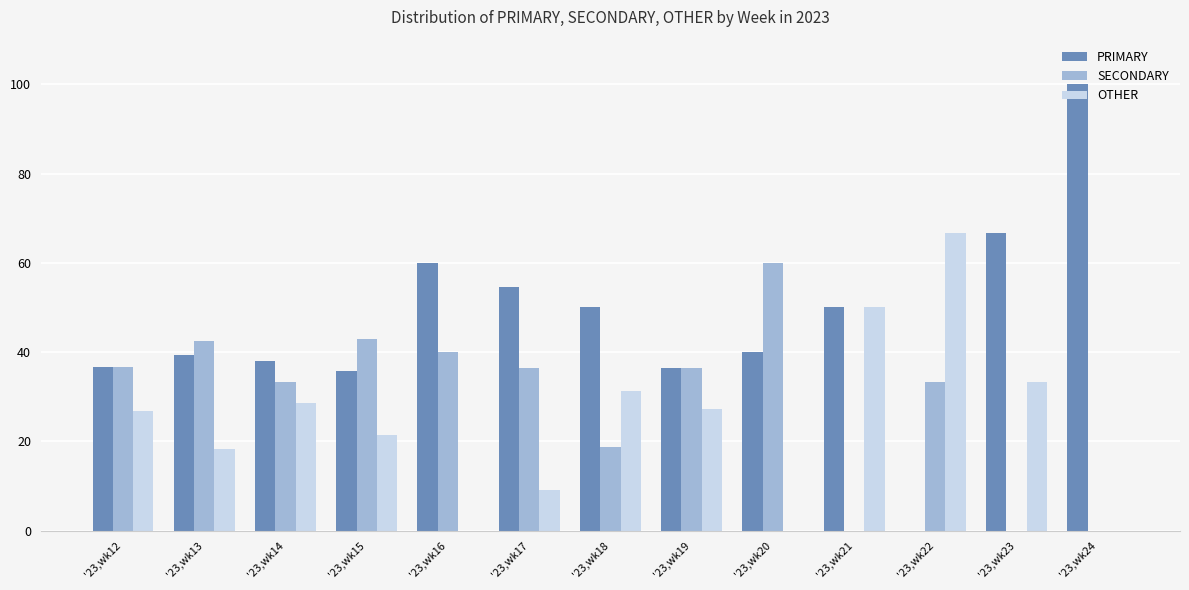

Which series has the largest range (max minus min)?

PRIMARY